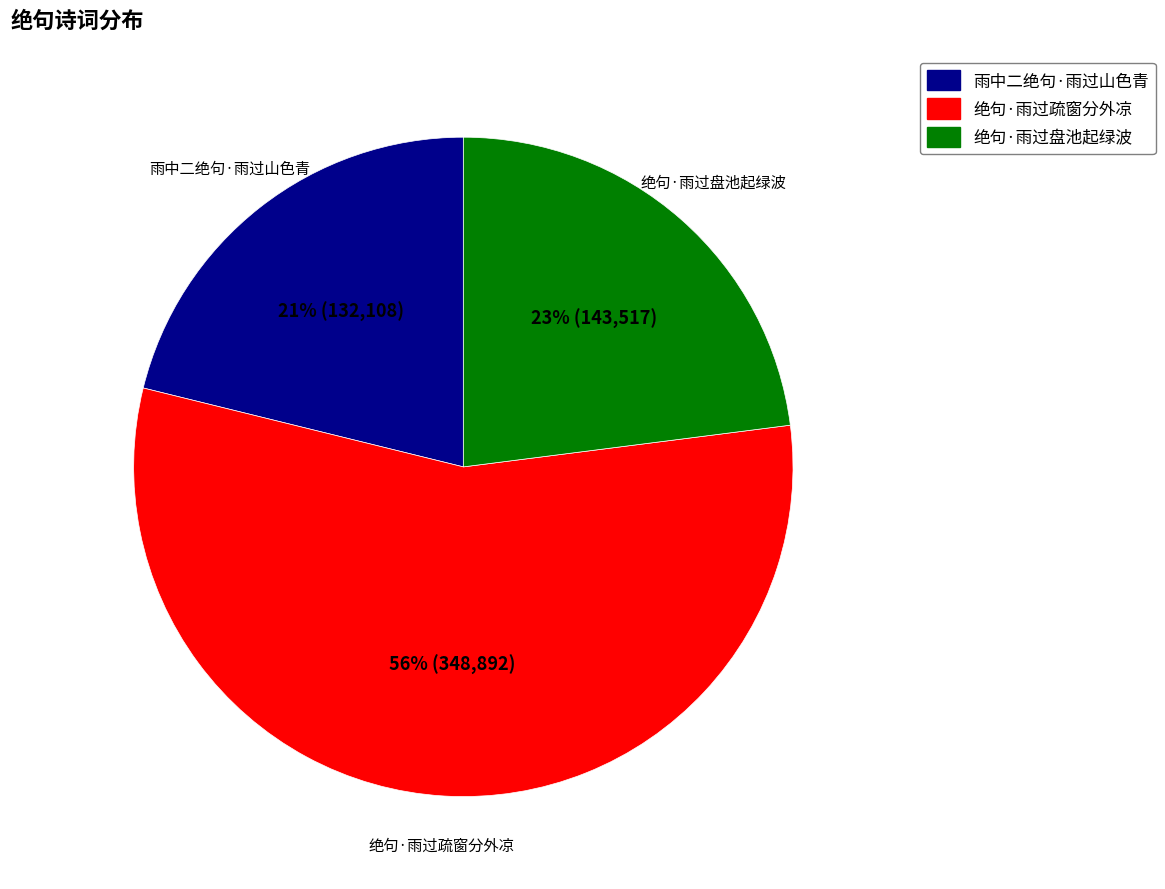

The 绝句·雨过盘池起绿波 slice represents 35% of the pie. True or false?

False